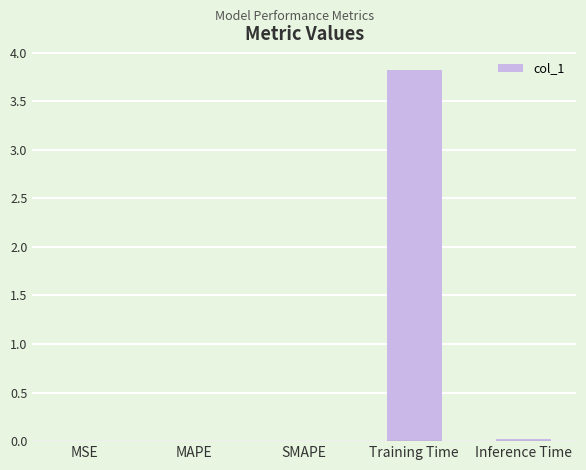

Count the number of data series in this chart.

1